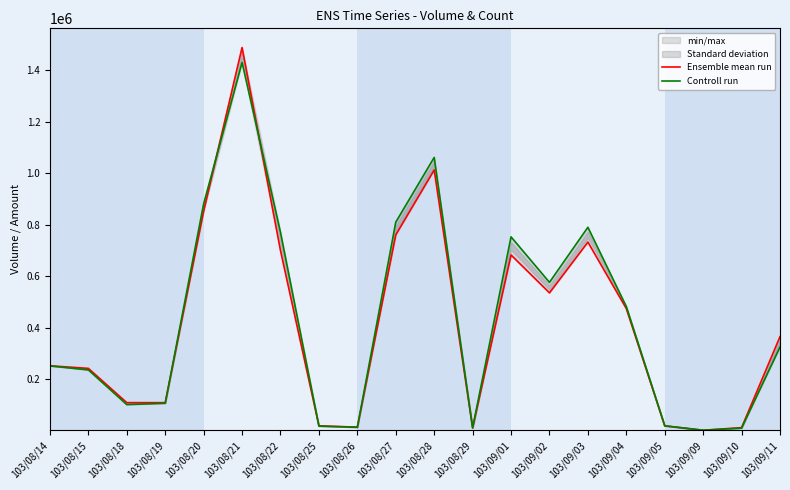

At 103/08/19, list the series in order from largest to smallest.

Ensemble mean run, Controll run